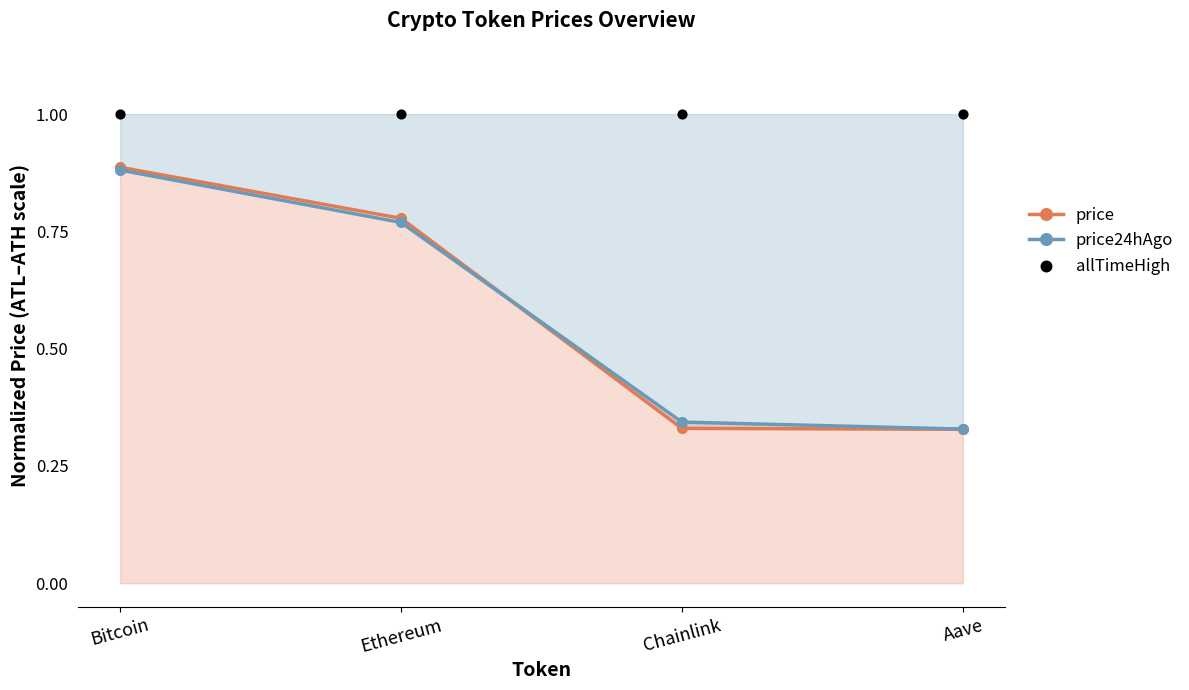

What are all the series names shown in the legend?

price, price24hAgo, allTimeHigh